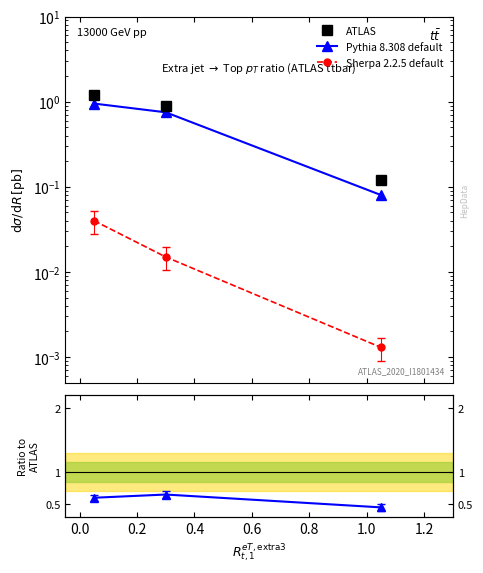

How many data points does each series have?

3